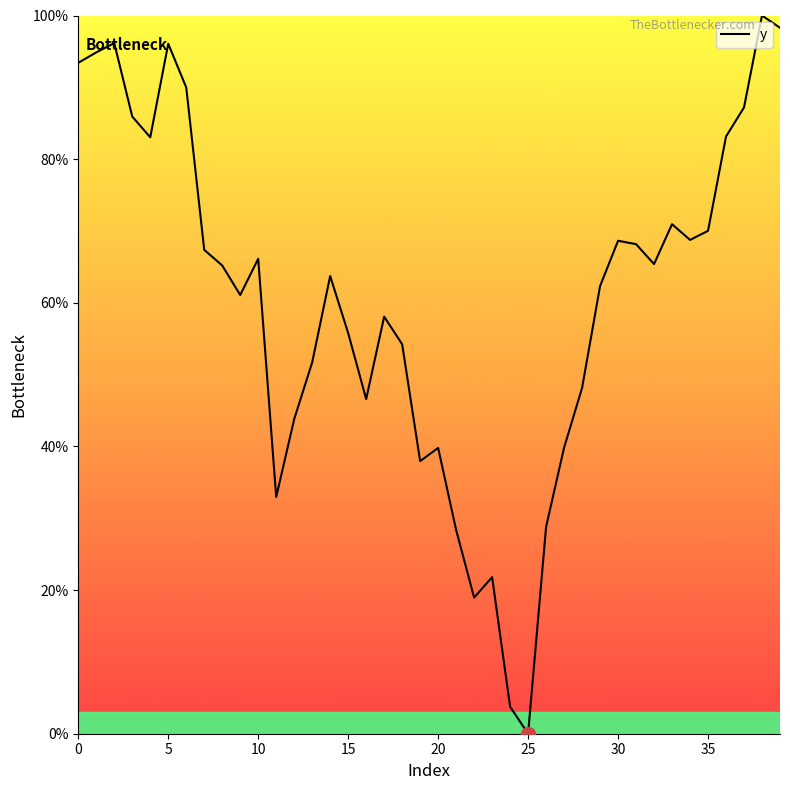

How many lines are shown in the chart?

1